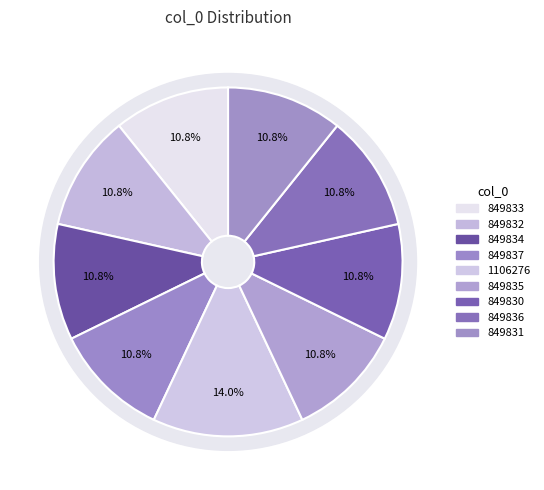

Combined, do 849831 and 849836 account for over 50%?

No